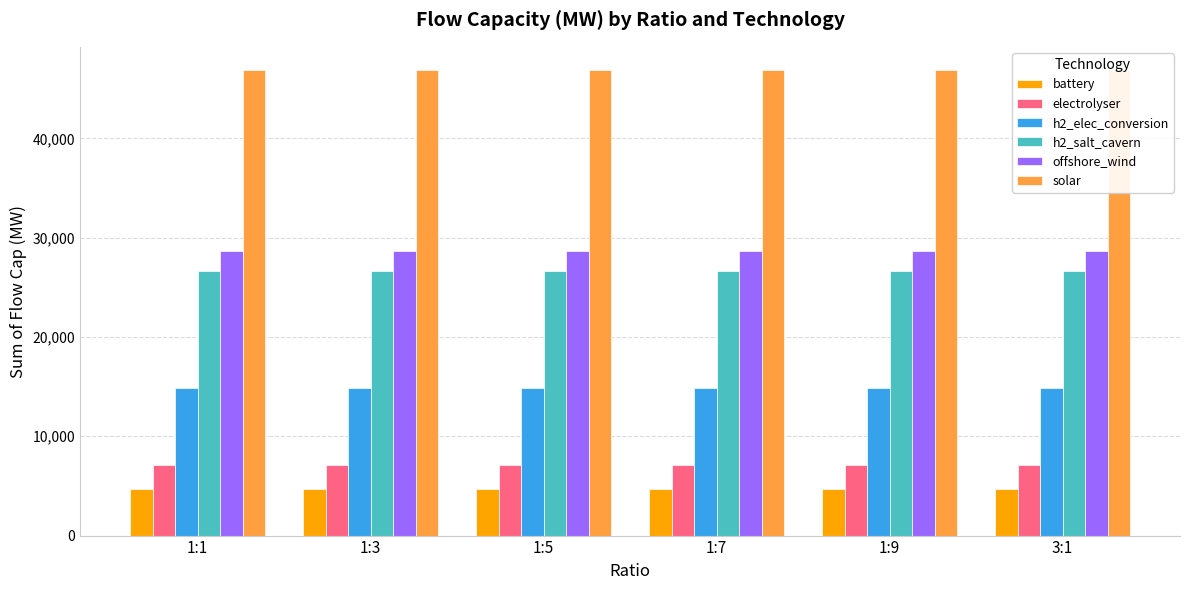

What is the value of the offshore_wind bar at the 2nd from the left?

28629.5